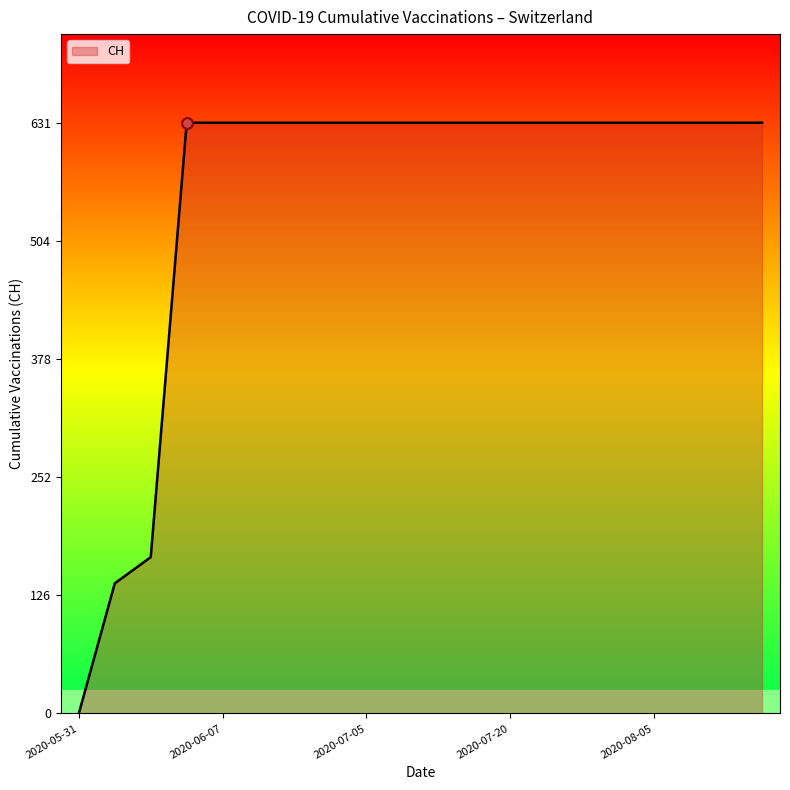

What is the greatest value displayed?

631